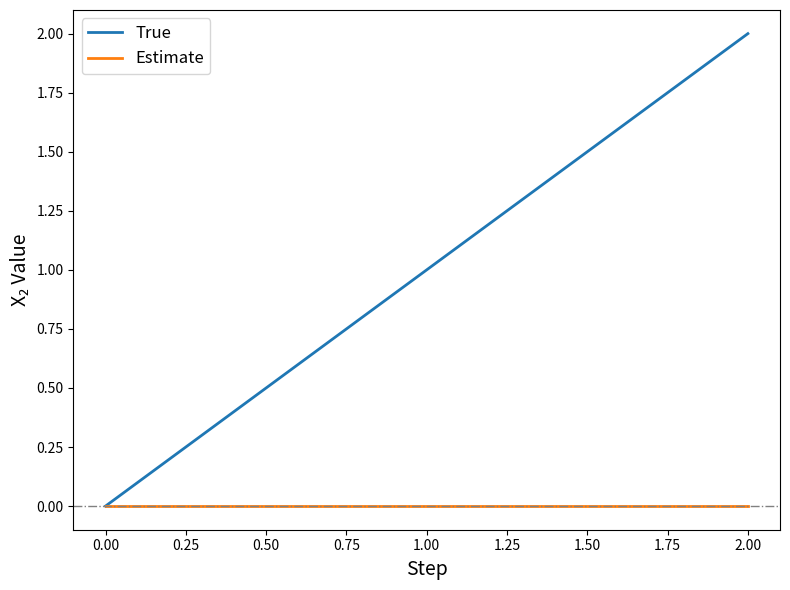

How many categories are shown in the chart?

3